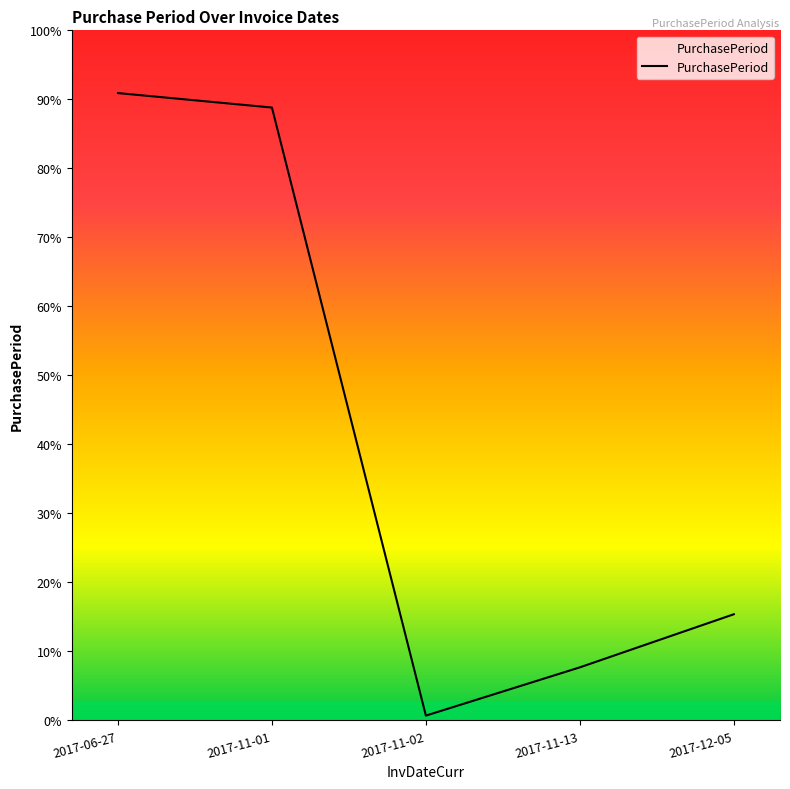

Does the chart display data point markers on the line(s)?

No